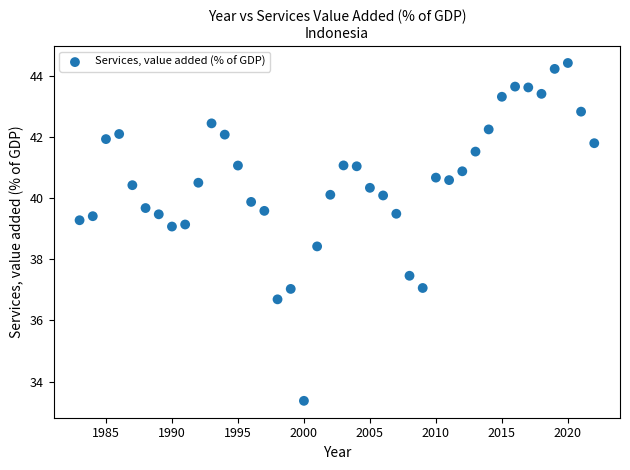

What Y value in the scatter plot is closest to 38?

38.4